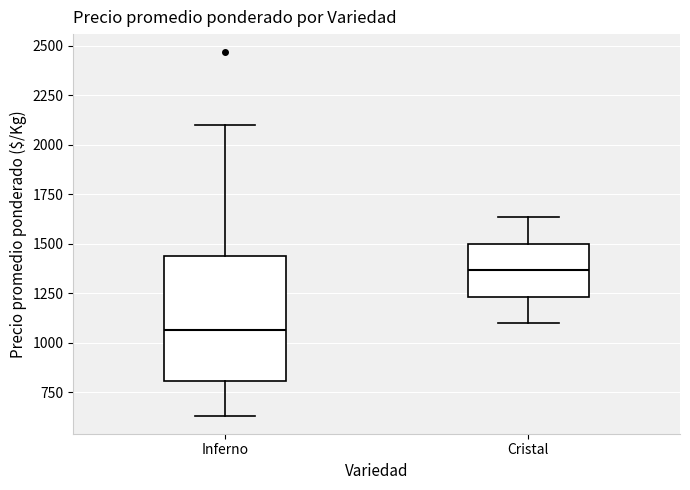

Which box is the tallest, from its lower edge to its upper edge?

Inferno